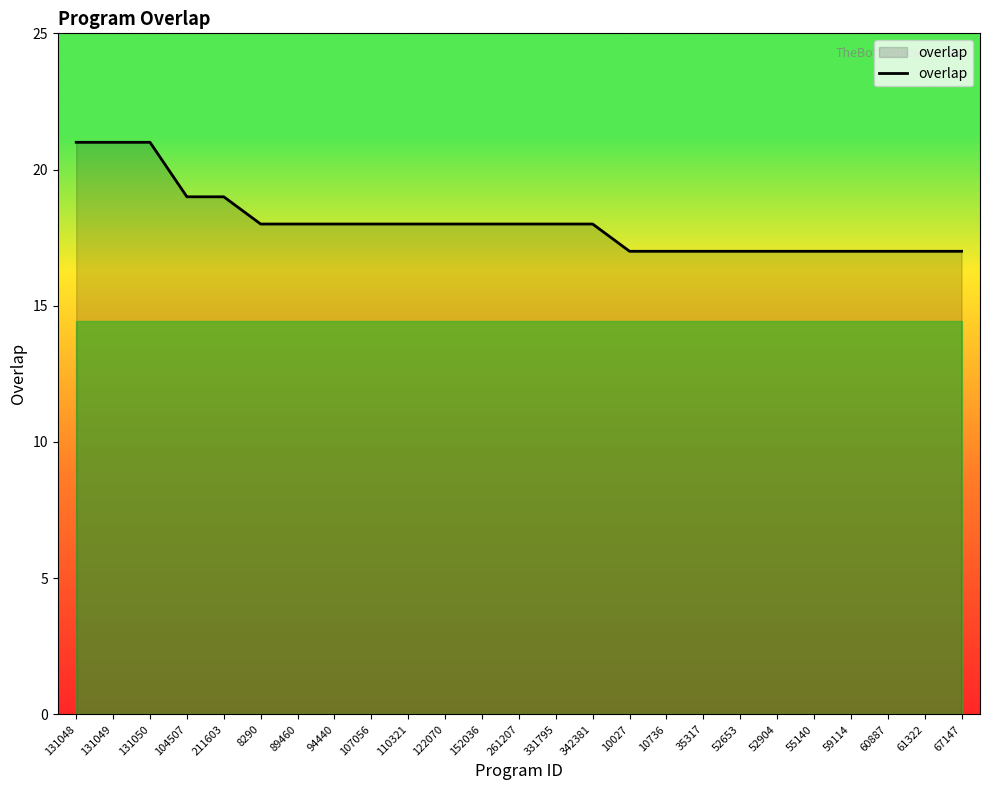

Reading left to right, extract all data points from this chart.

21	21	21	19	19	18	18	18	18	18	18	18	18	18	18	17	17	17	17	17	17	17	17	17	17